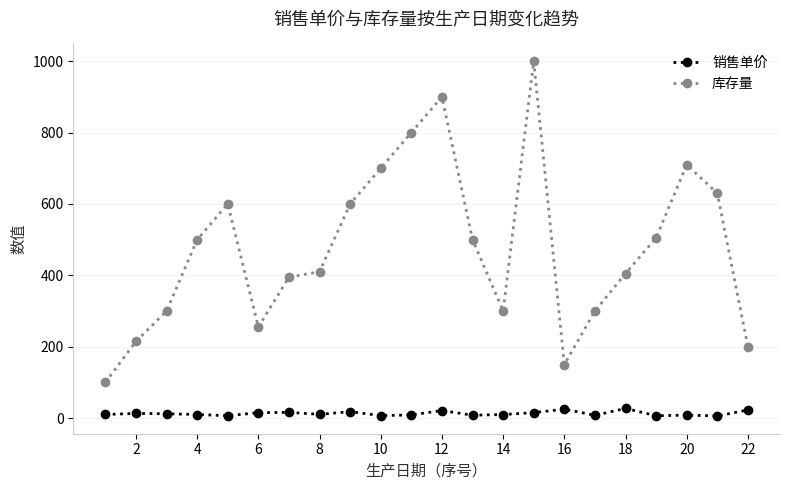

Which series has the largest total across all categories?

库存量